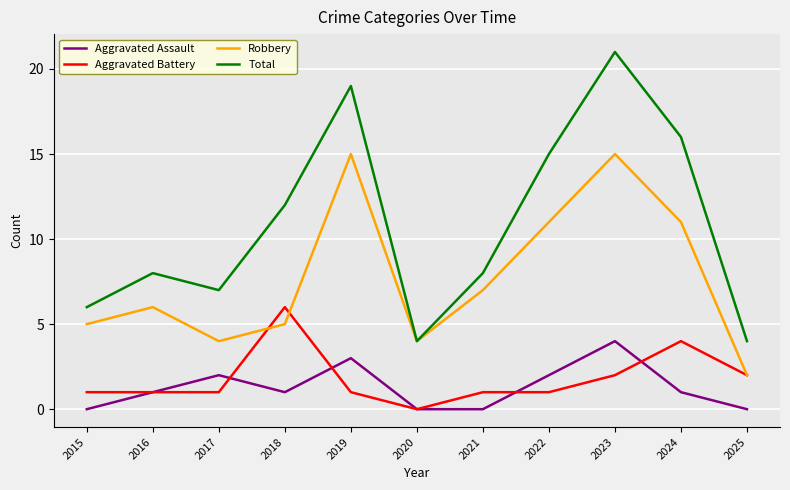

What is the difference between the highest and lowest values at 2022?

14